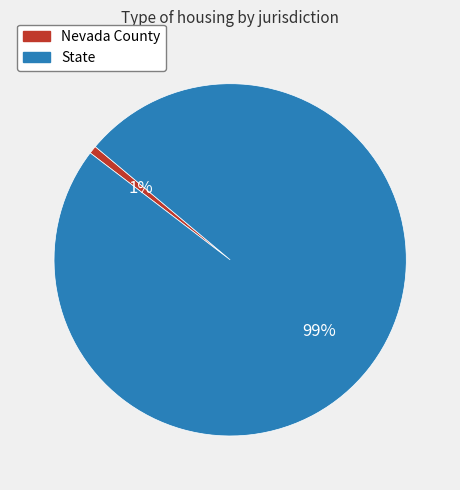

To the nearest percent, what is the combined percentage of State and Nevada County?

100%